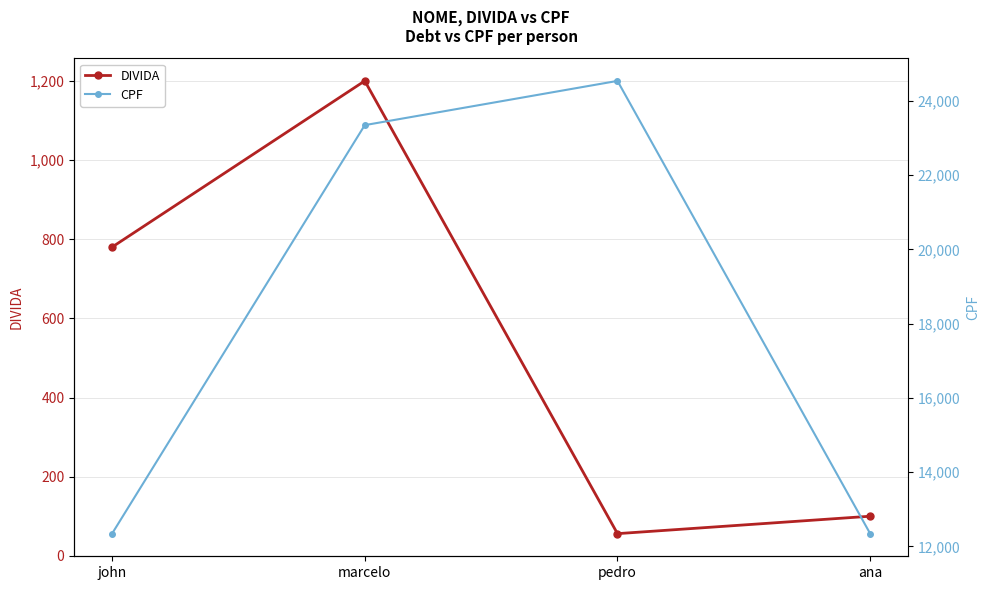

At which category does CPF reach its first local peak?

pedro